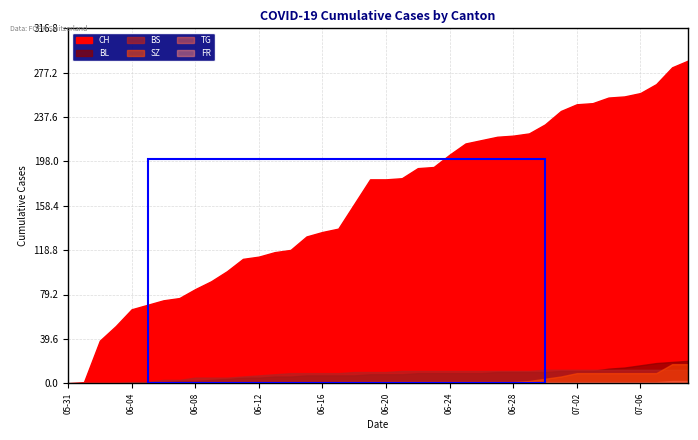

What is the spread (max minus min) of values at 2020-06-07?

76